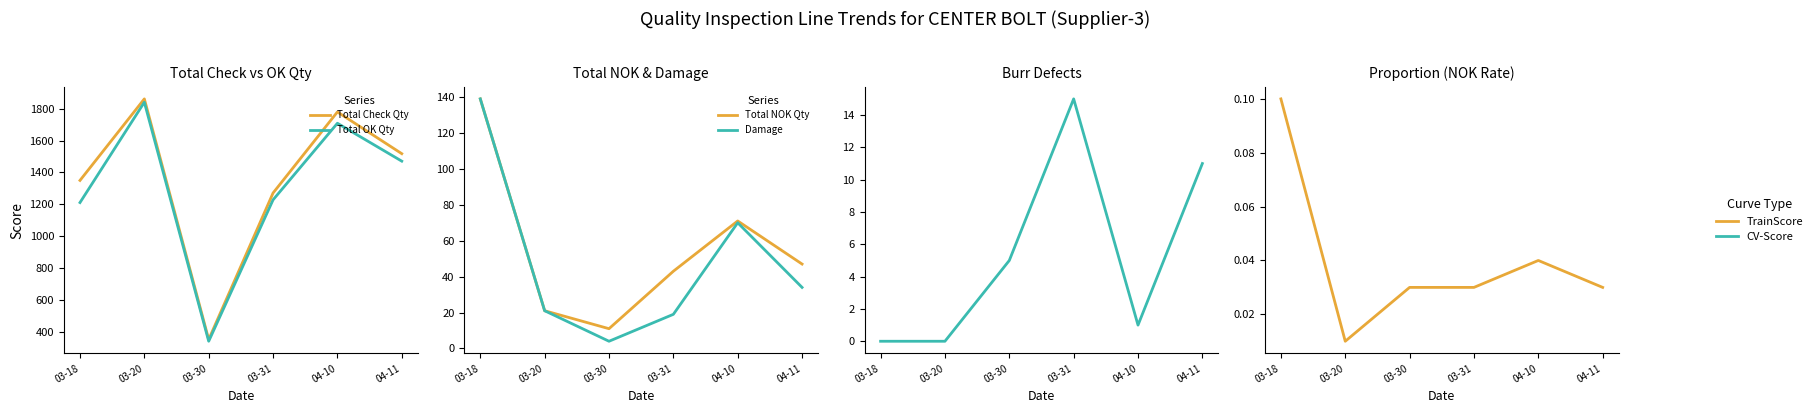

What is the value of the Total OK Qty point at the 5th from the left?

1709.0